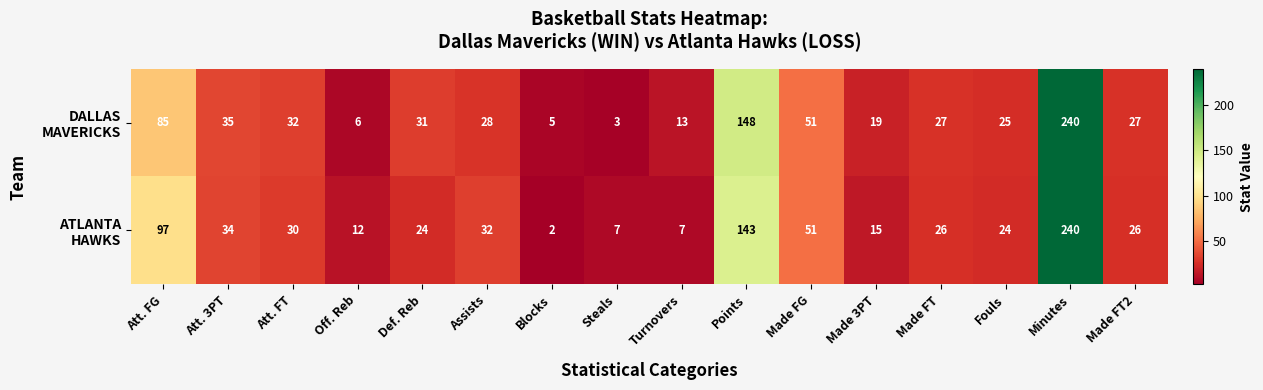

Which label corresponds to the smallest value in the chart?

Blocks